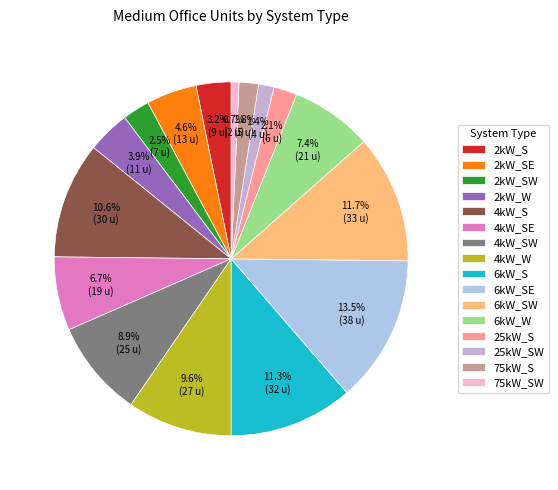

Is there any slice that represents more than half of the pie?

No